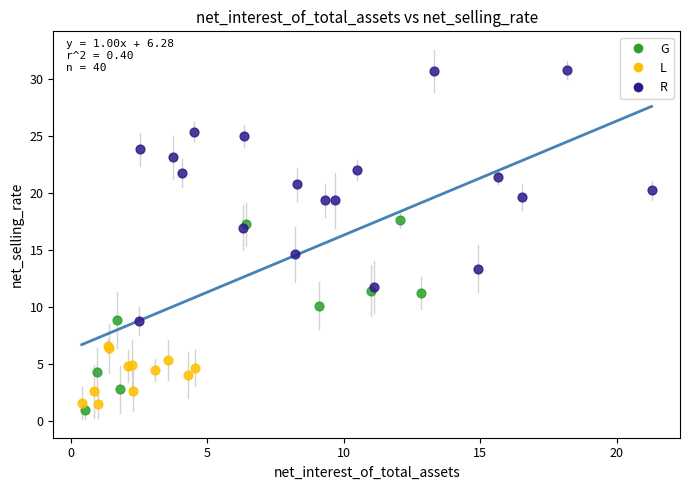

Which series reaches the maximum Y coordinate?

R